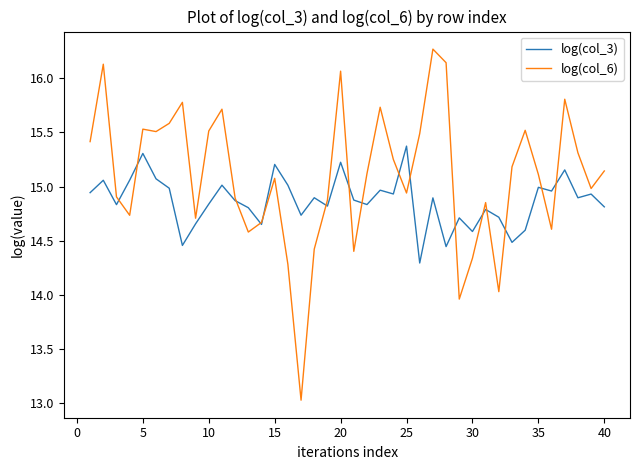

Which series has the largest total across all categories?

log(col_6)